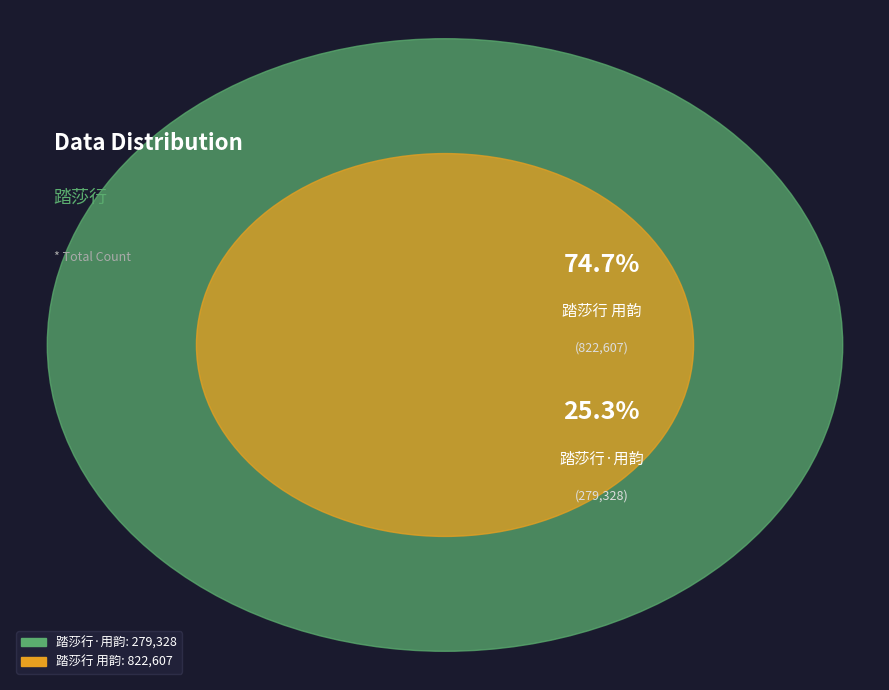

Is there a majority slice in this chart?

Yes